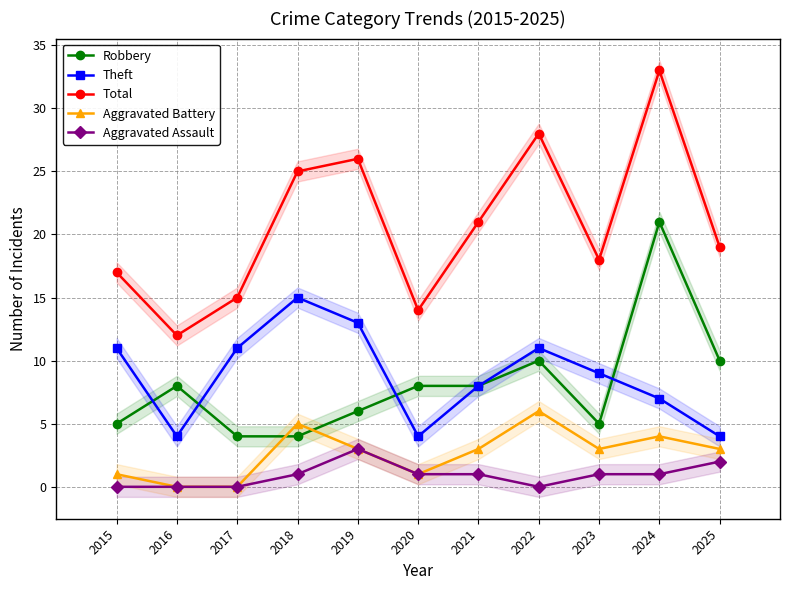

Between 2019 and 2025, which is larger?

2025